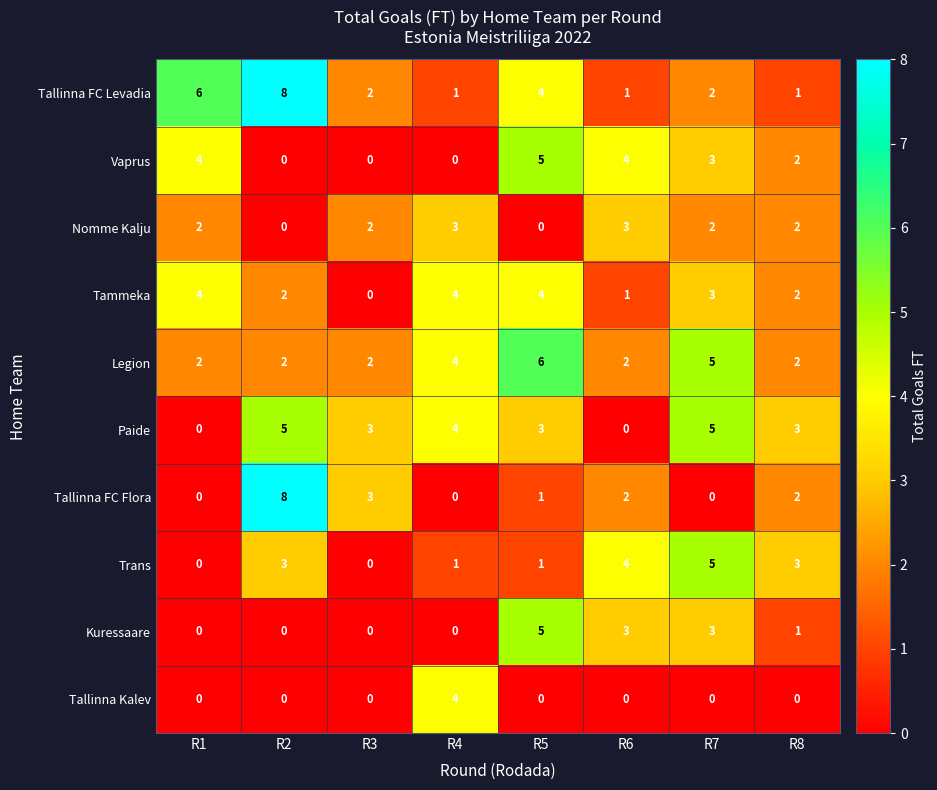

What is the spread (max minus min) of values at R3?

3